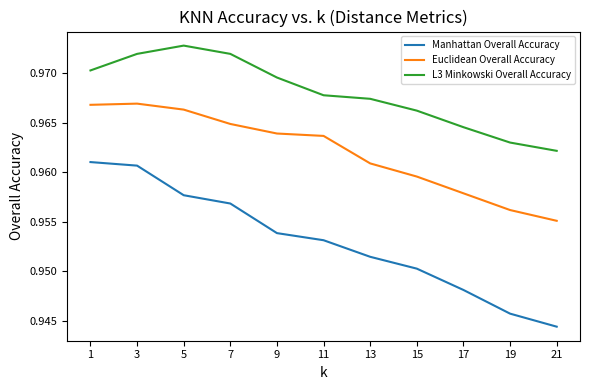

At 21, list the series in order from largest to smallest.

L3 Minkowski Overall Accuracy, Euclidean Overall Accuracy, Manhattan Overall Accuracy